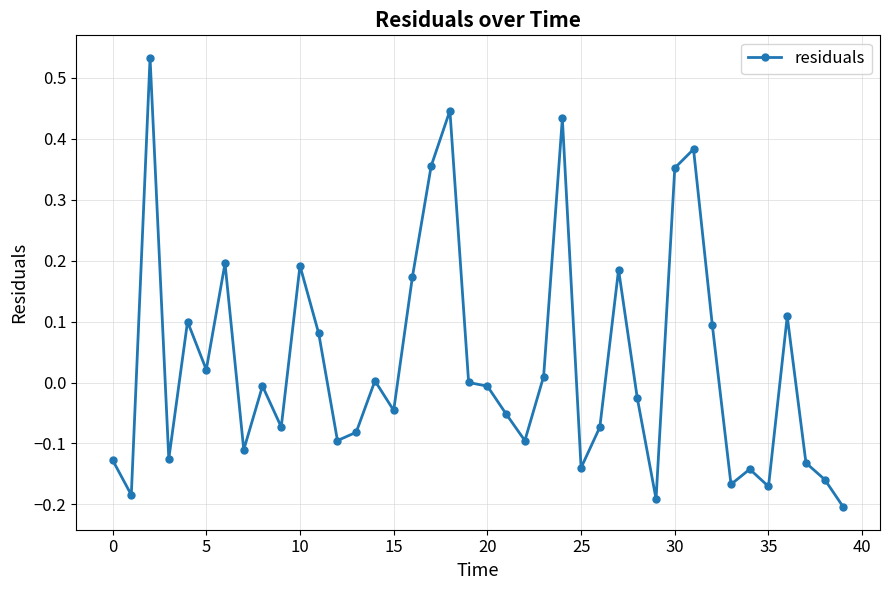

True or false: there are more than 1 points higher than both neighbors.

True